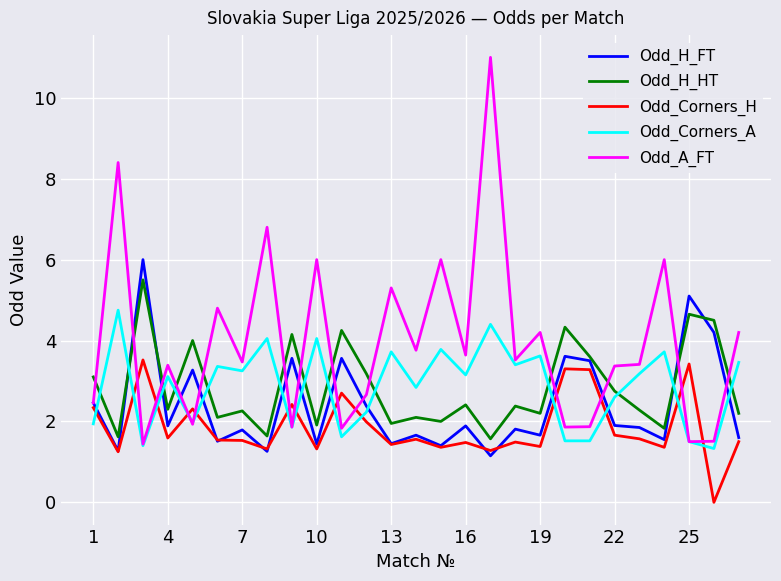

What is the lowest value of the Odd_H_HT series?

1.6